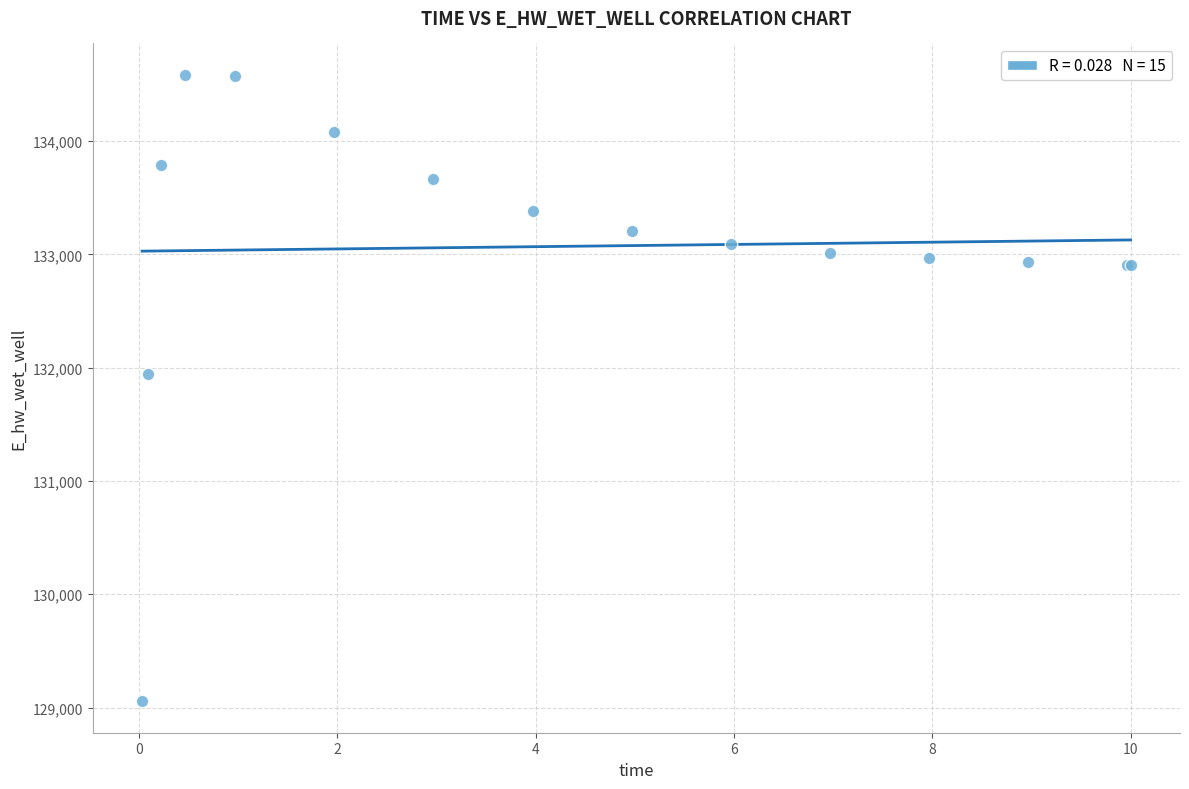

What Y value in the scatter plot is closest to 131819?

131939.5